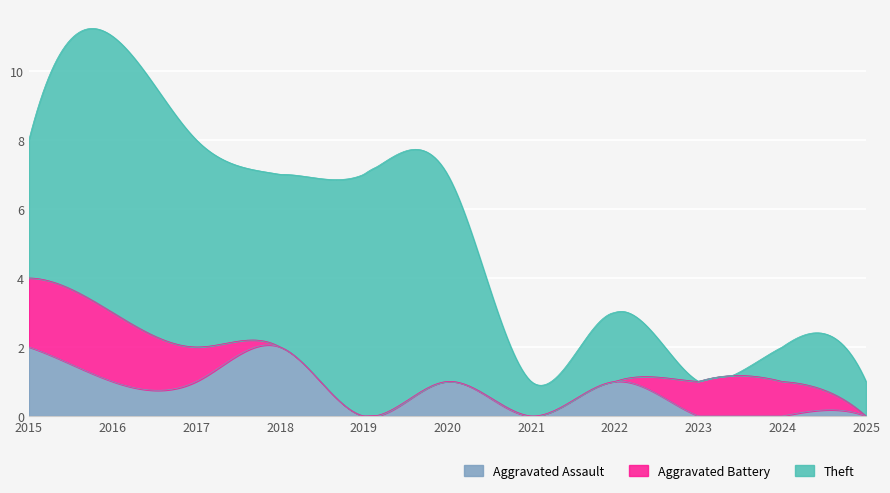

What is the difference between the maximum and minimum values in the Aggravated Assault series?

2.1